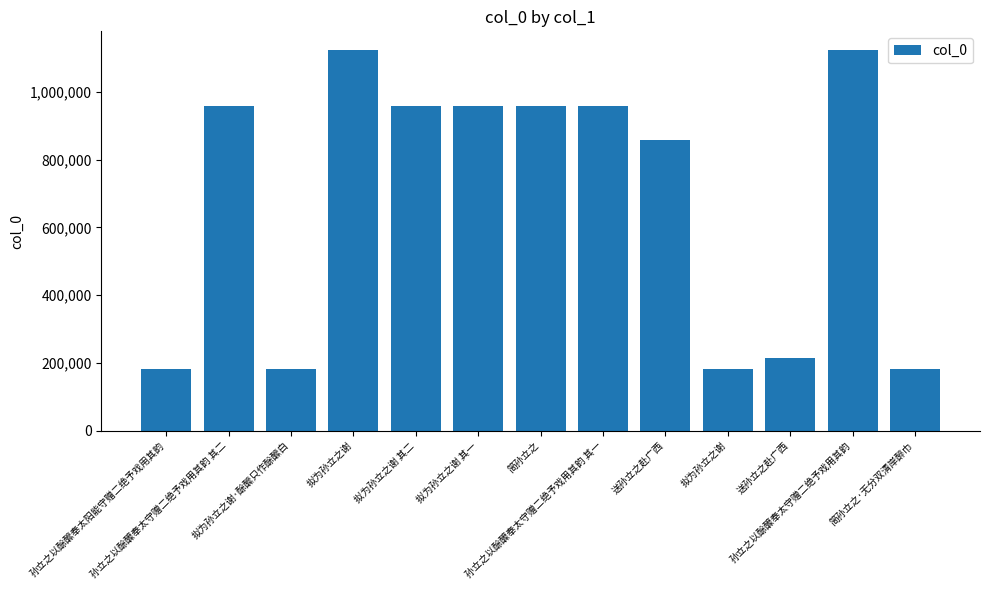

Reading left to right, what are all the values shown in this chart?

孙立之以酴醿奉太阳能守赠二绝予戏用其韵=181741	孙立之以酴醾奉太守赠二绝予戏用其韵 其二=957993	拟为孙立之谢·酴醿只作酴醿白=181688	拟为孙立之谢=1122032	拟为孙立之谢 其二=958035	拟为孙立之谢 其一=958413	简孙立之=958332	孙立之以酴醾奉太守赠二绝予戏用其韵 其一=958393	送孙立之赴广西=858962	拟为孙立之谢=181686	送孙立之赴广西=215417	孙立之以酴醾奉太守赠二绝予戏用其韵=1122030	简孙立之·无分双清岸醉巾=181617